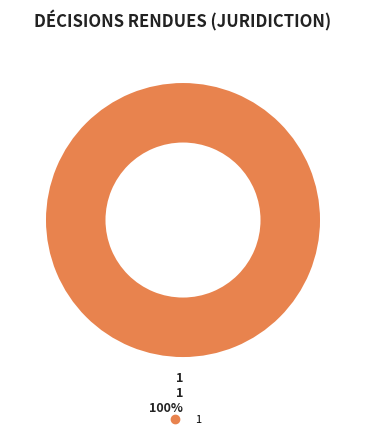

Does any single category account for the majority?

Yes